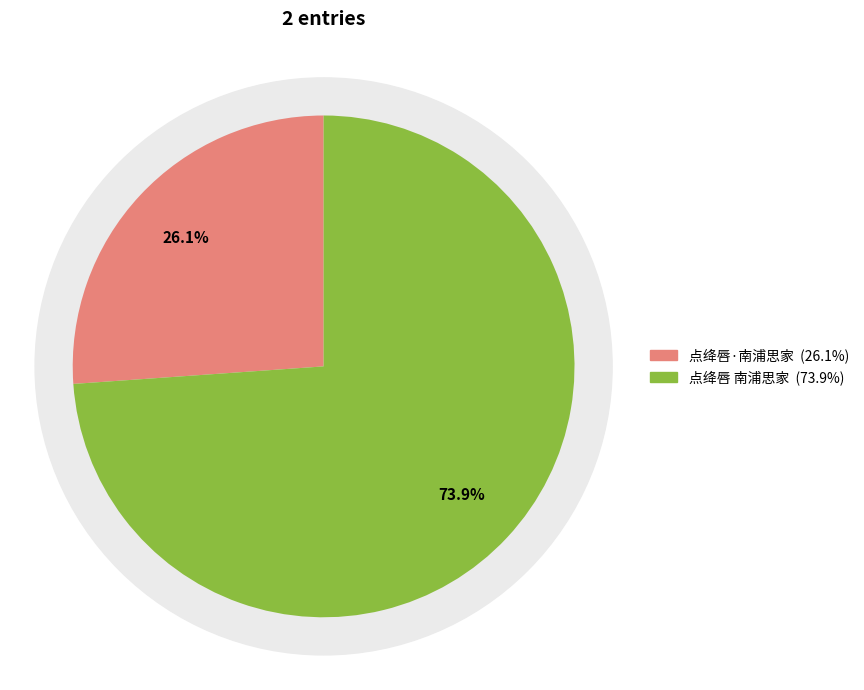

Is there a majority slice in this chart?

Yes